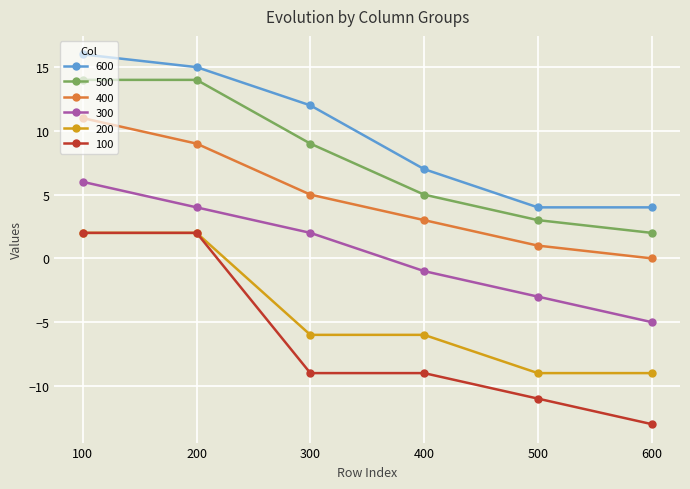

How many categories are shown in the chart?

6